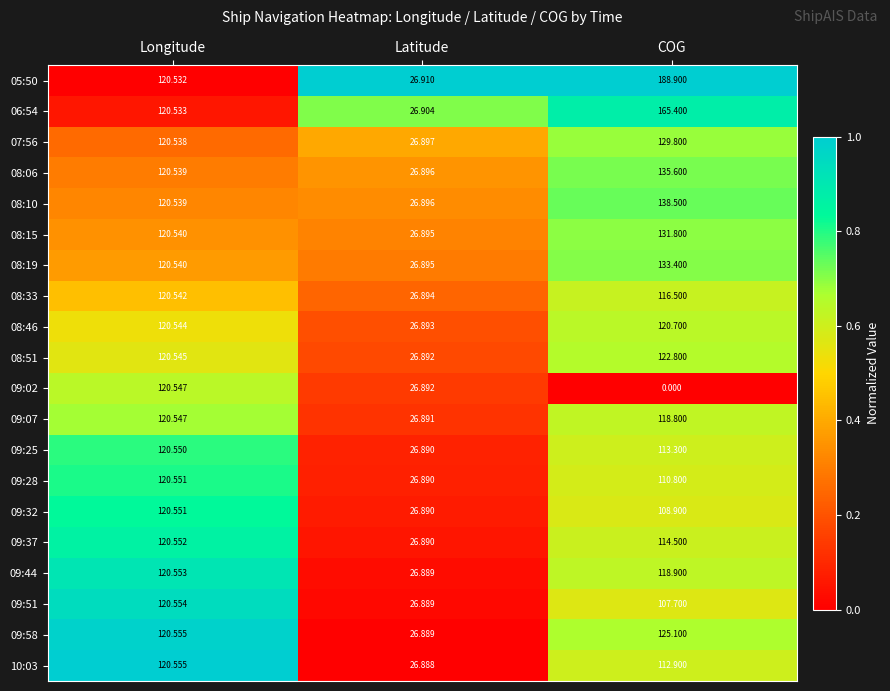

At which category is the sum across all series the highest?

COG